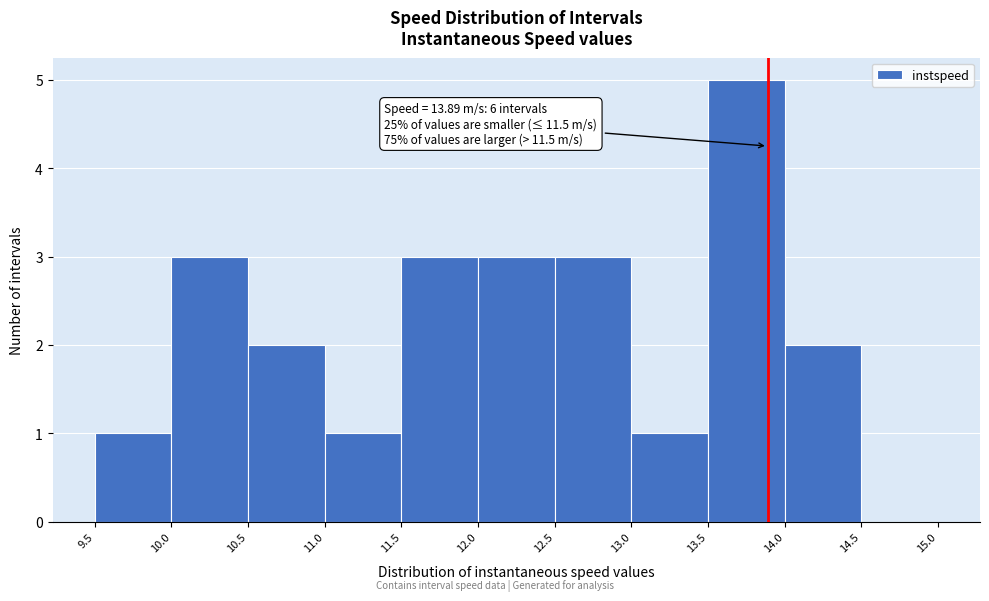

Which range on the x-axis has the tallest bar?

13.5 to 14.0